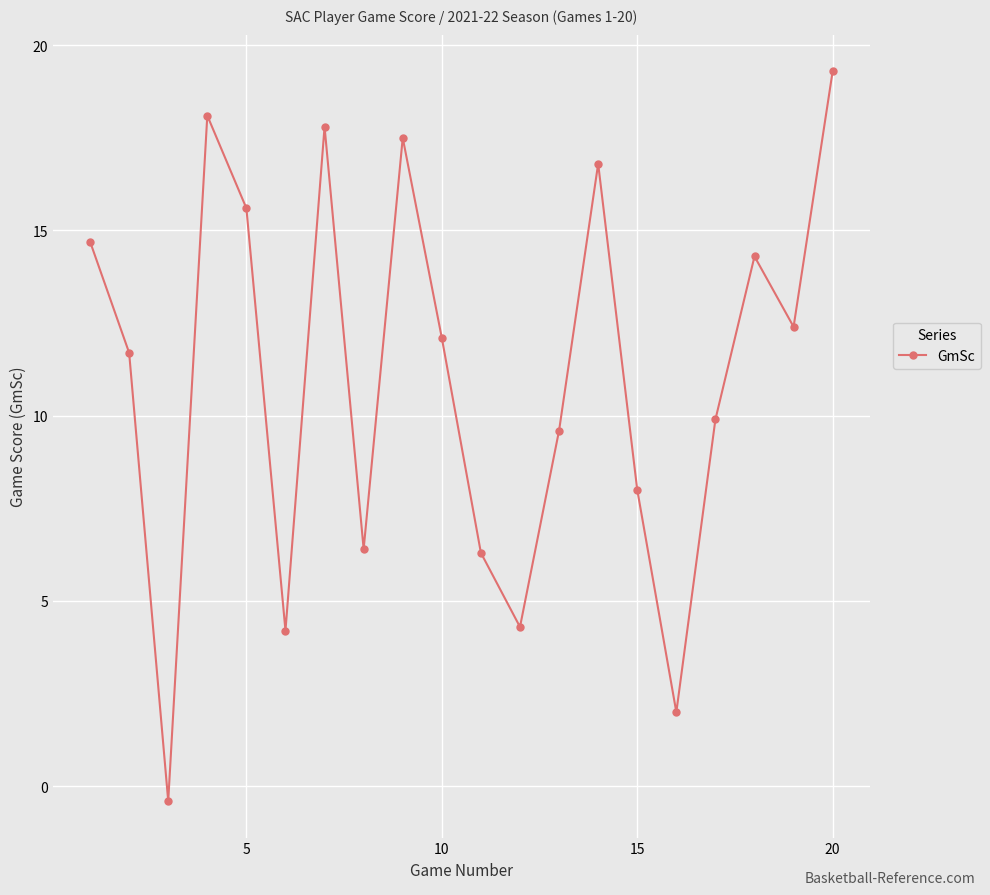

What is the value of the 2nd point from the left?

11.7